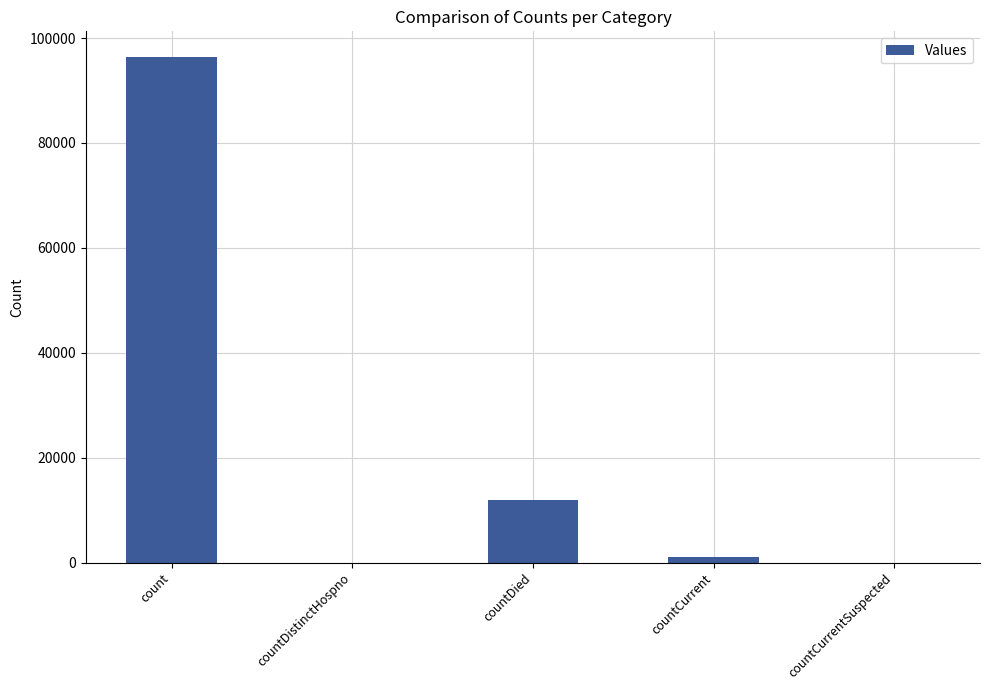

True or false: the data shows 40508 at countDistinctHospno.

False